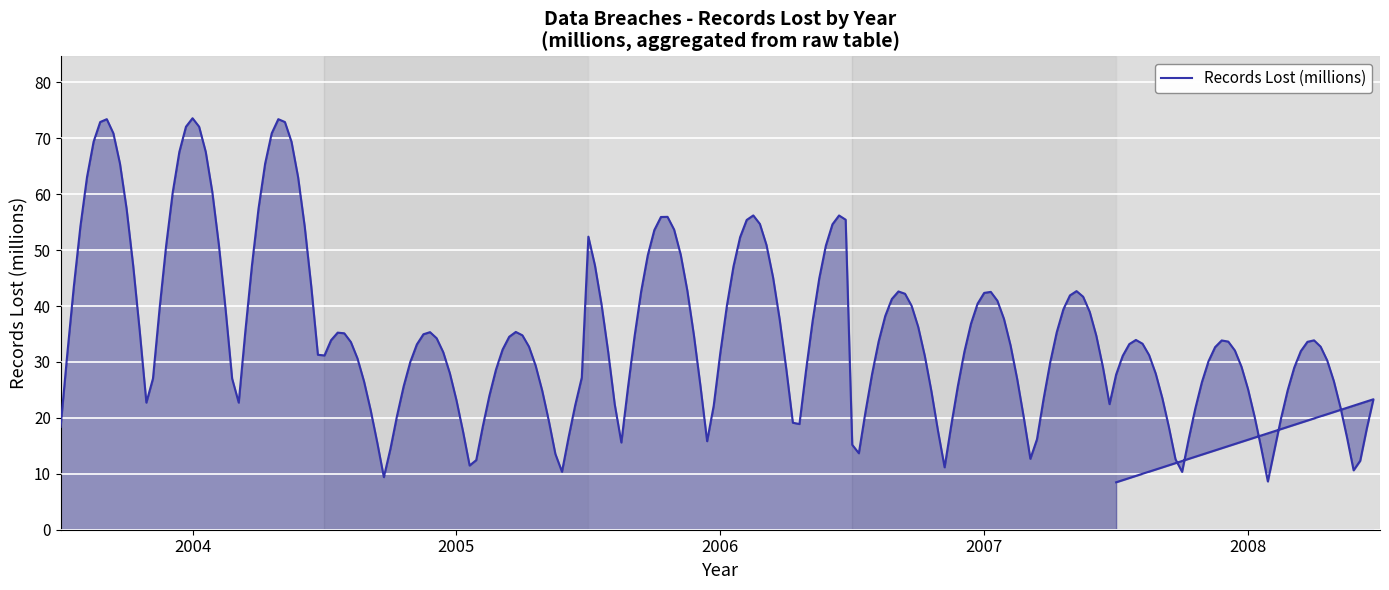

At which category does the chart reach its minimum across all series?

2008